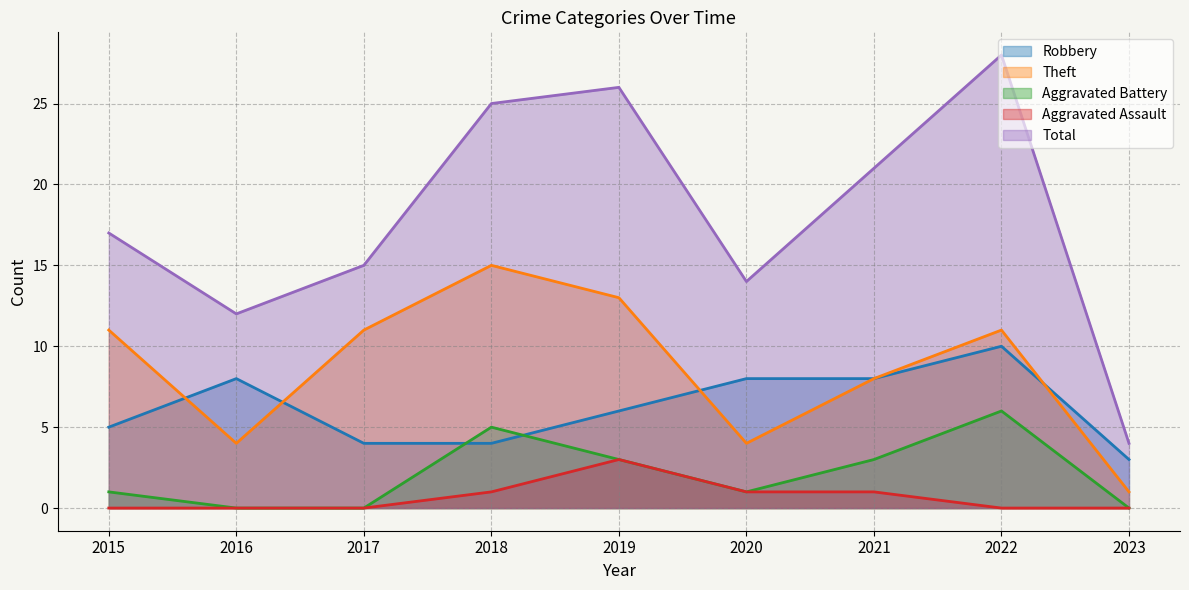

Does the chart display data point markers on the line(s)?

No